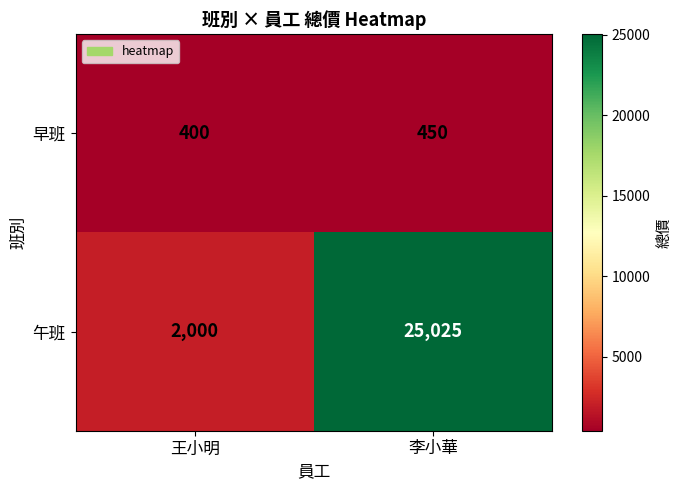

What is the sum of all 午班 values?

27025